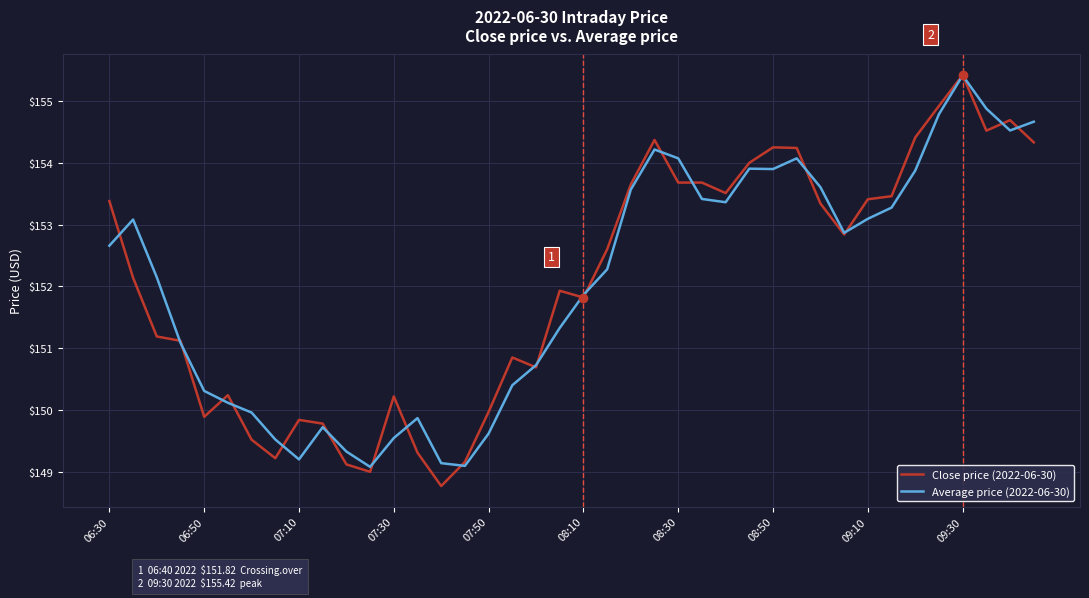

What is the difference between the second highest and second lowest values in the Close price (2022-06-30) series?

5.9